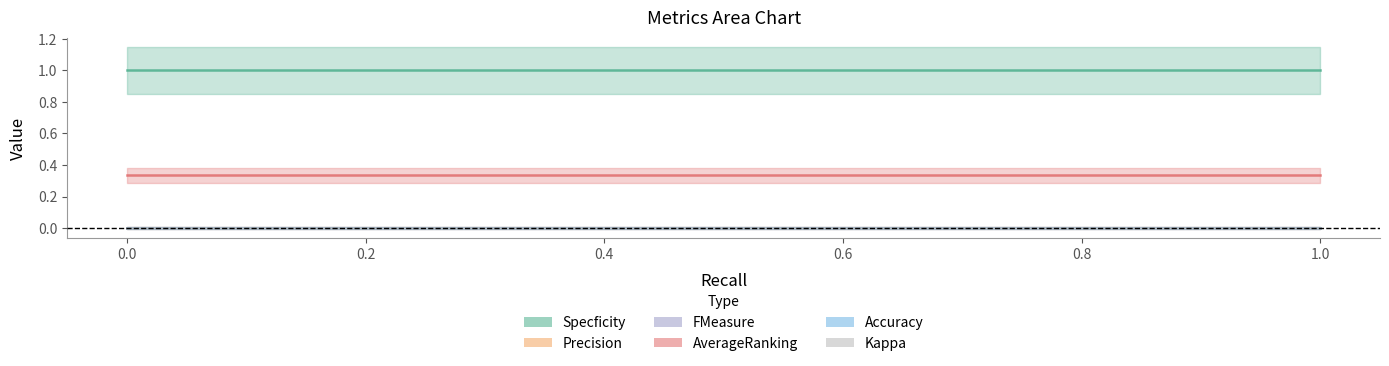

What are all the series names shown in the legend?

Specficity, Precision, FMeasure, AverageRanking, Accuracy, Kappa